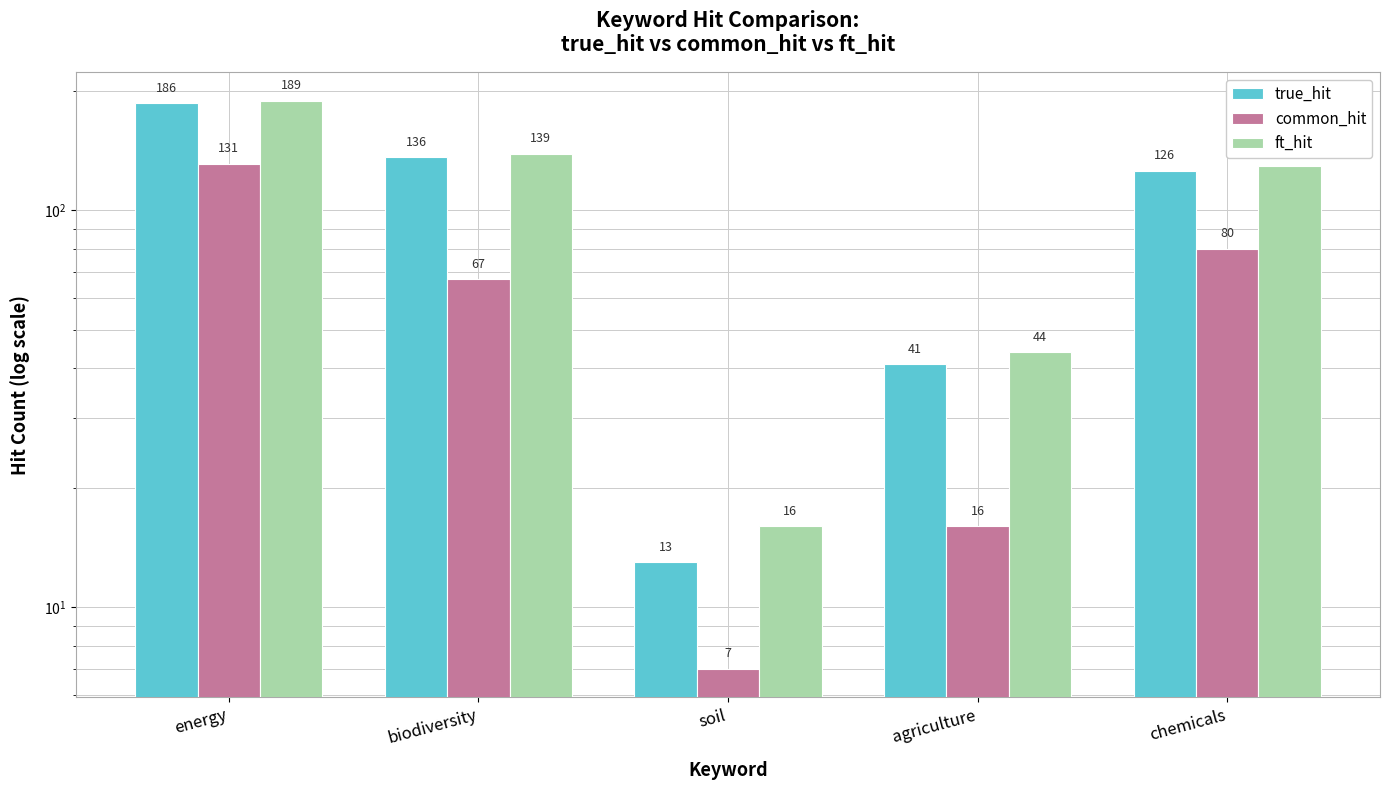

What is the difference between the highest and lowest values at energy?

58